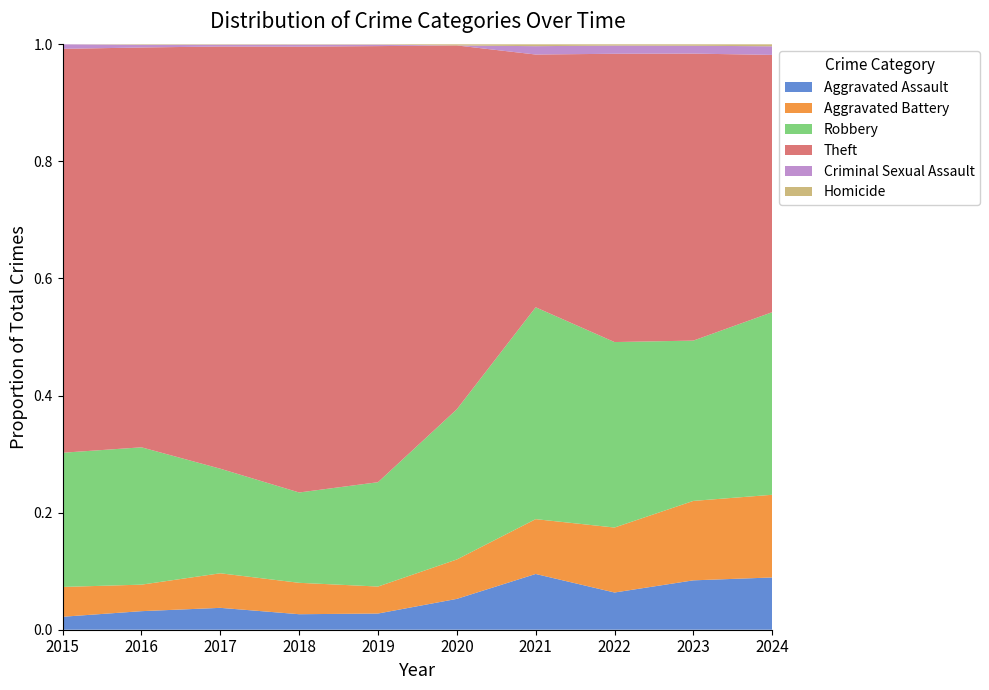

Reading left to right, list all the values displayed in this chart.

Aggravated Assault: 2015=20	2016=35	2017=50	2018=40	2019=45	2020=54	2021=60	2022=59	2023=69	2024=79
Aggravated Battery: 2015=46	2016=50	2017=79	2018=81	2019=75	2020=69	2021=59	2022=103	2023=111	2024=125
Robbery: 2015=207	2016=259	2017=239	2018=233	2019=290	2020=263	2021=228	2022=294	2023=224	2024=276
Theft: 2015=623	2016=754	2017=965	2018=1150	2019=1212	2020=637	2021=272	2022=457	2023=401	2024=389
Criminal Sexual Assault: 2015=7	2016=5	2017=4	2018=5	2019=4	2020=0	2021=9	2022=13	2023=11	2024=13
Homicide: 2015=0	2016=1	2017=1	2018=1	2019=1	2020=2	2021=2	2022=2	2023=2	2024=3